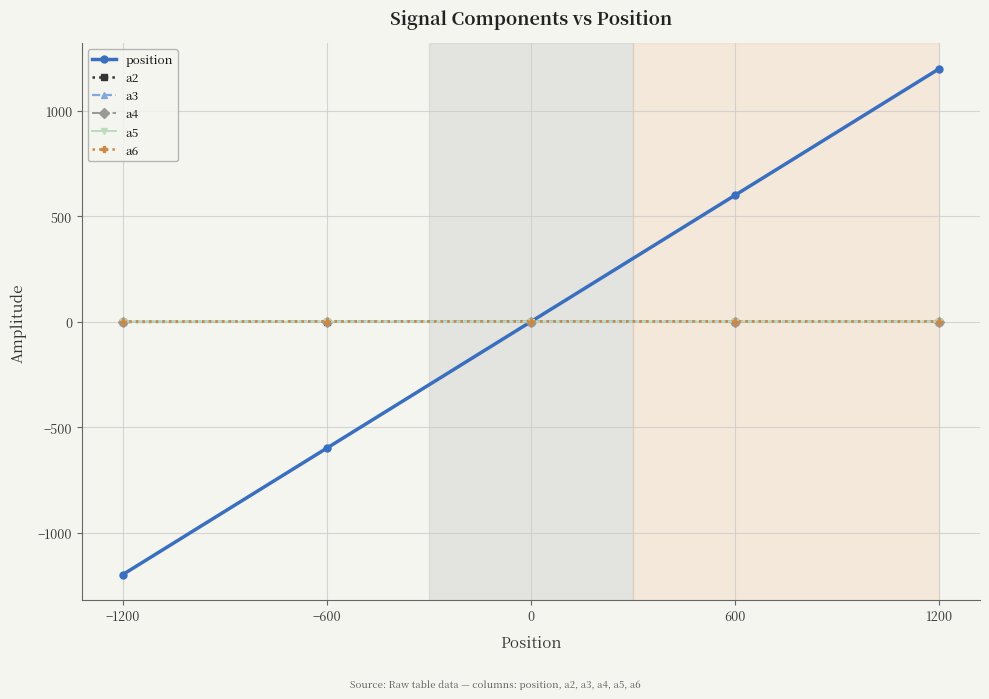

True or false: a4 and a3 cross at least once.

False